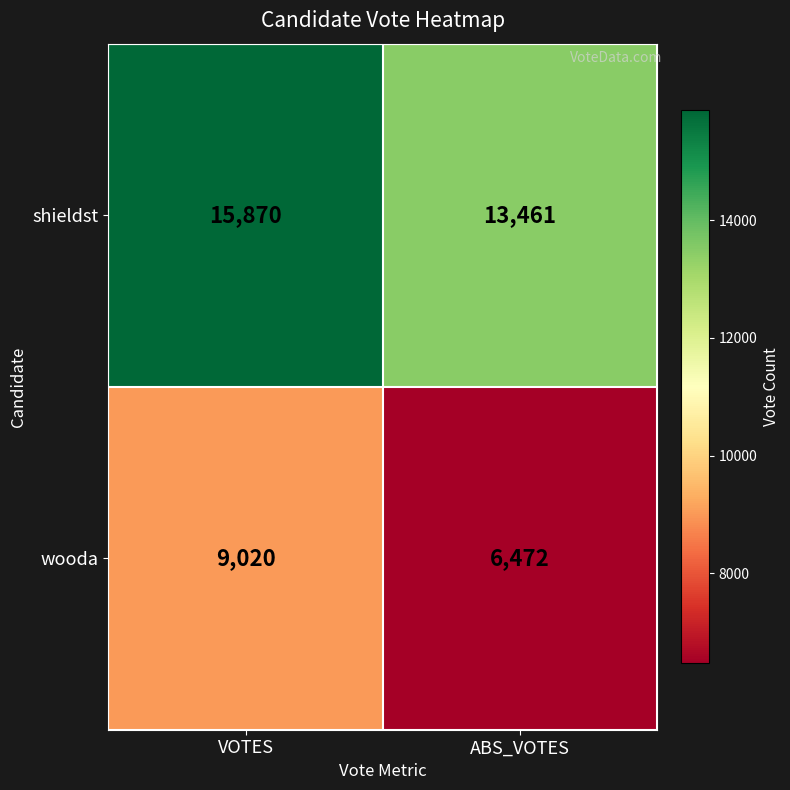

Reading right to left, what are all the values shown in this chart?

shieldst: ABS_VOTES=13461	VOTES=15870
wooda: ABS_VOTES=6472	VOTES=9020